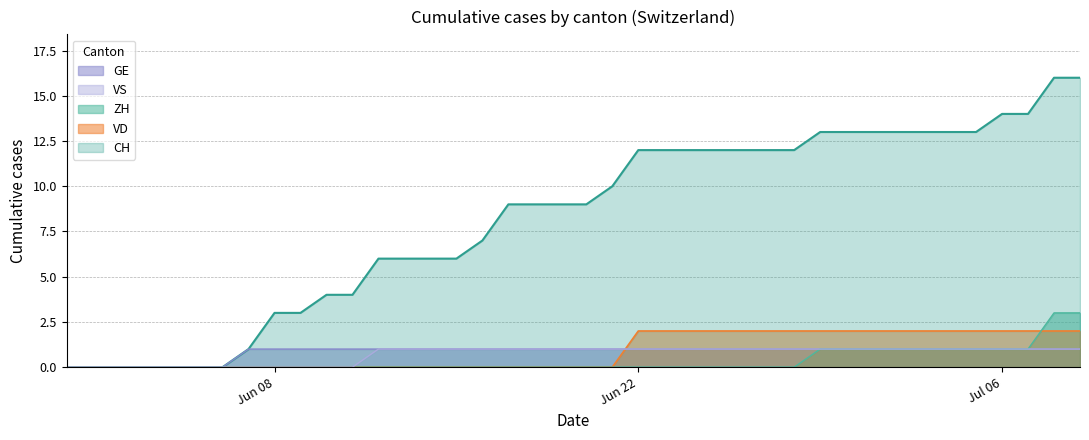

The GE series shows 0 at 2020-06-29. True or false?

False